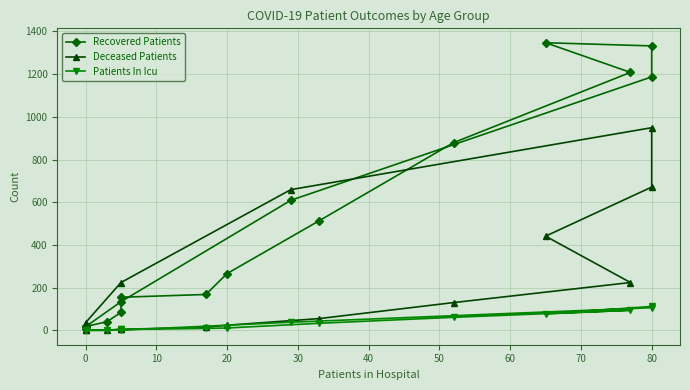

What are all the series names shown in the legend?

Recovered Patients, Deceased Patients, Patients In Icu